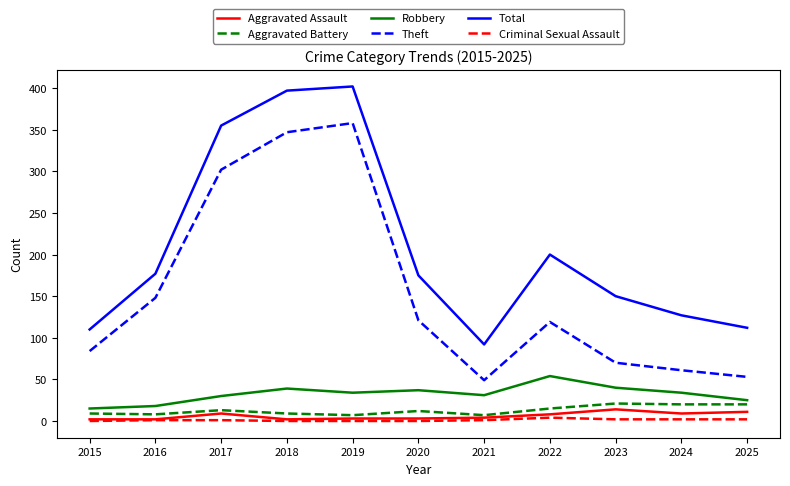

True or false: Total and Criminal Sexual Assault intersect in this chart.

False